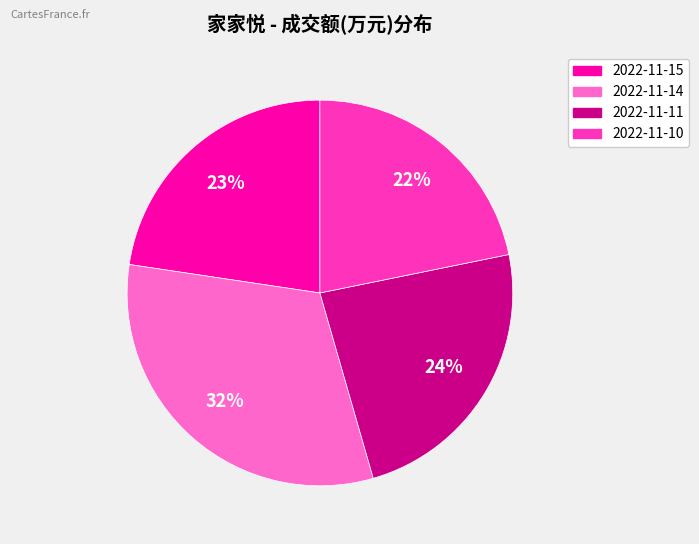

Do 2022-11-14 and 2022-11-11 together represent more than half of the pie?

Yes